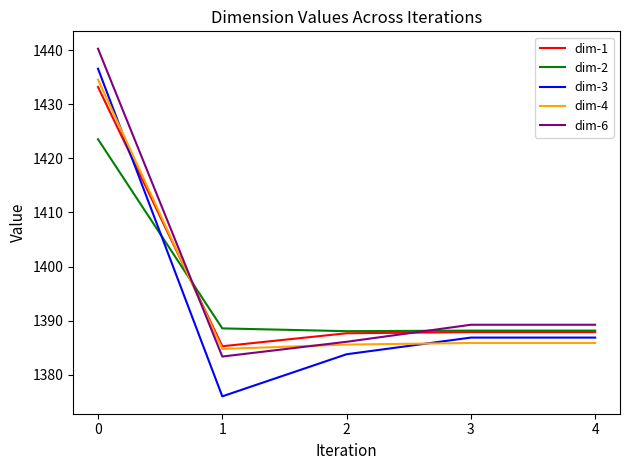

What is the maximum value for dim-1?

1433.2